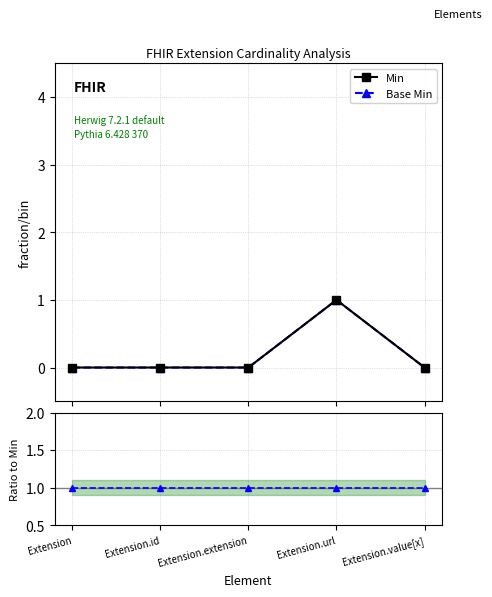

Is the value of Min at Extension.url greater than the value of Base Min at Extension.url?

No